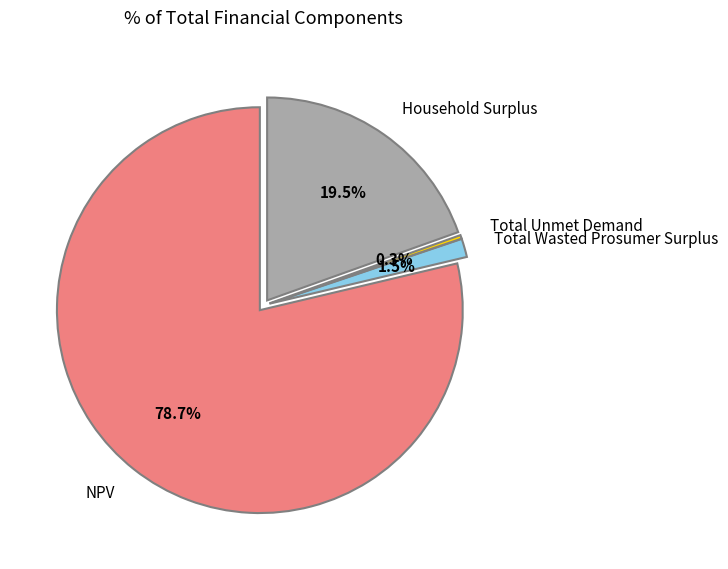

How many slices are in this pie chart?

4